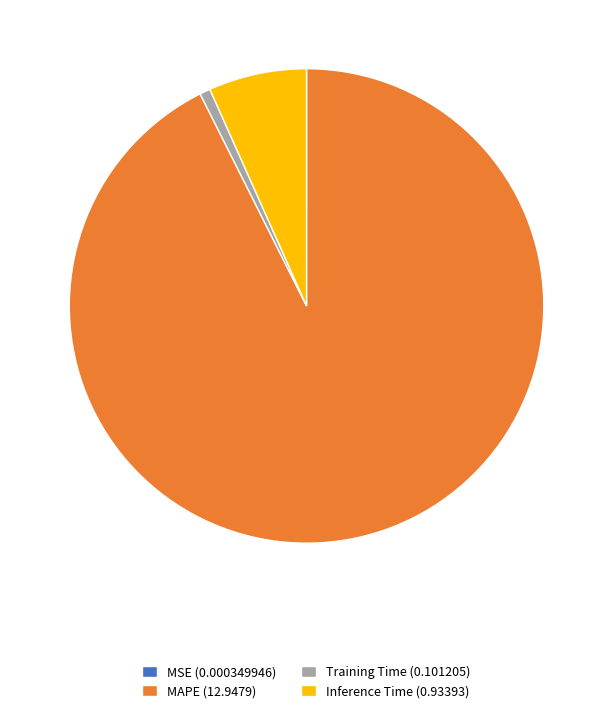

The Inference Time (0.93393) slice represents 14% of the pie. True or false?

False